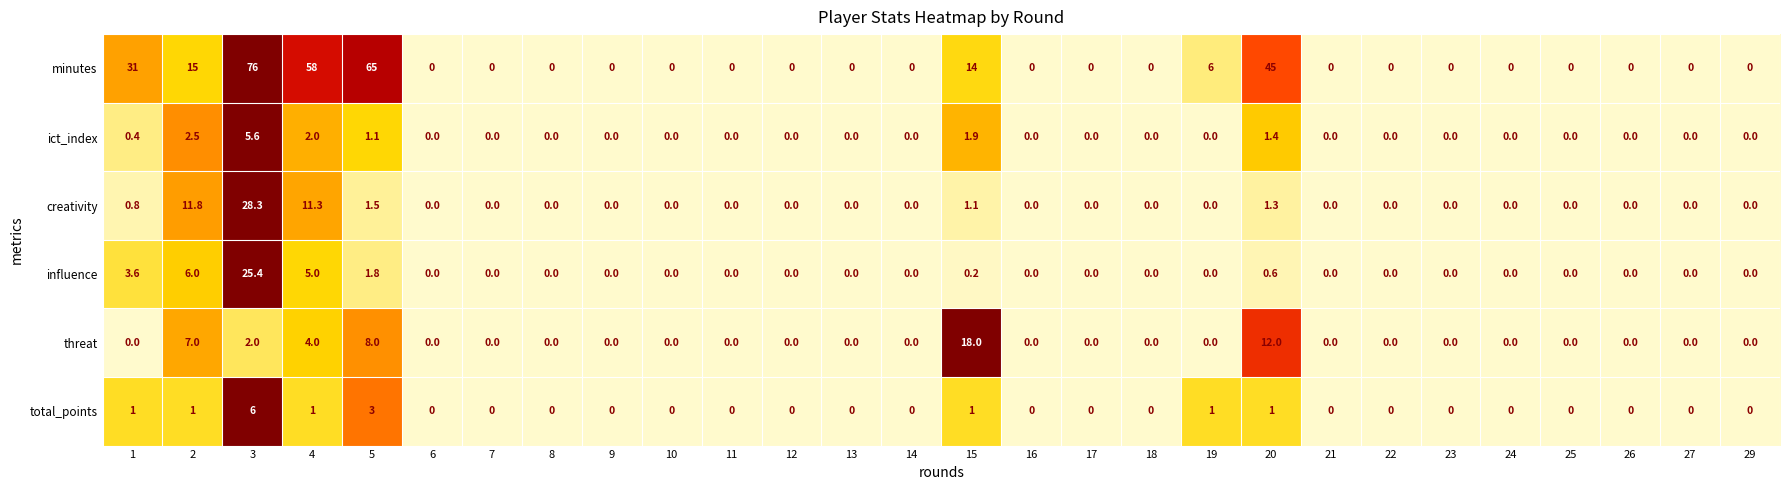

Where is ict_index nearest to the value 2?

4